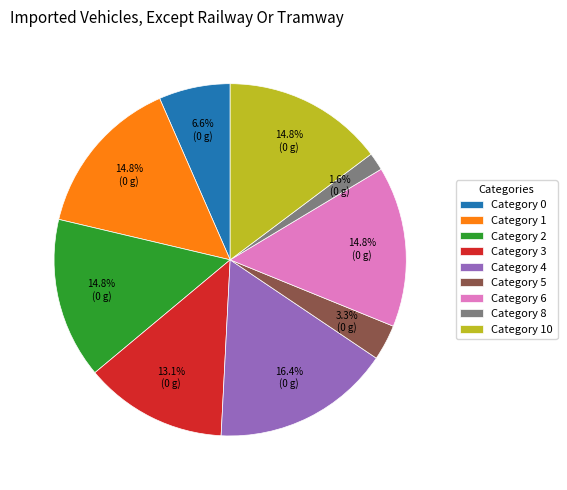

Is Category 8 the majority of the pie?

No